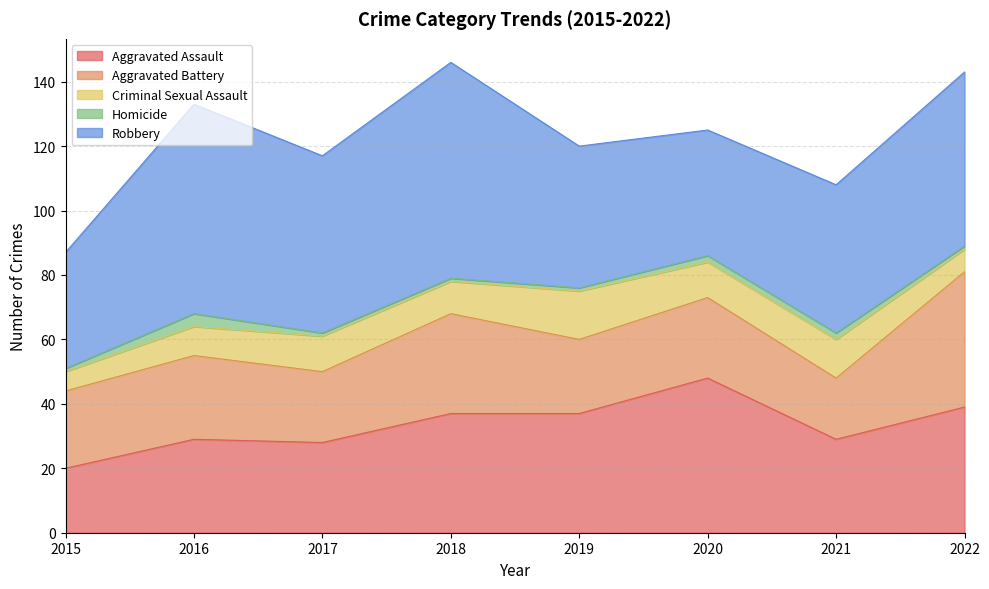

What is the maximum value for Aggravated Assault?

48